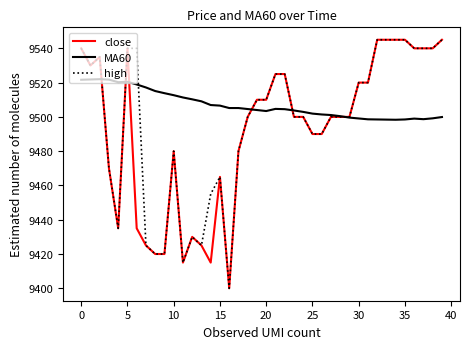

Is this an area chart (filled region under the line)?

No